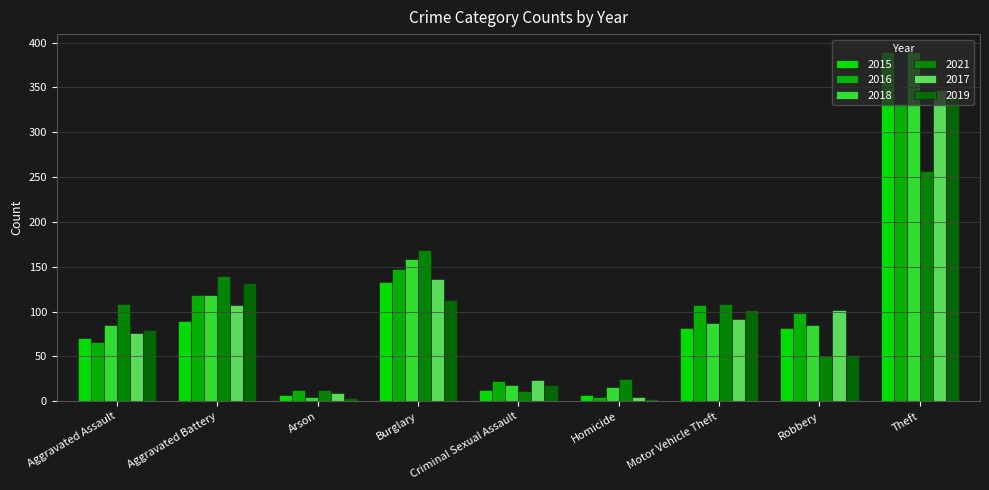

Which series has the largest range (max minus min)?

2018